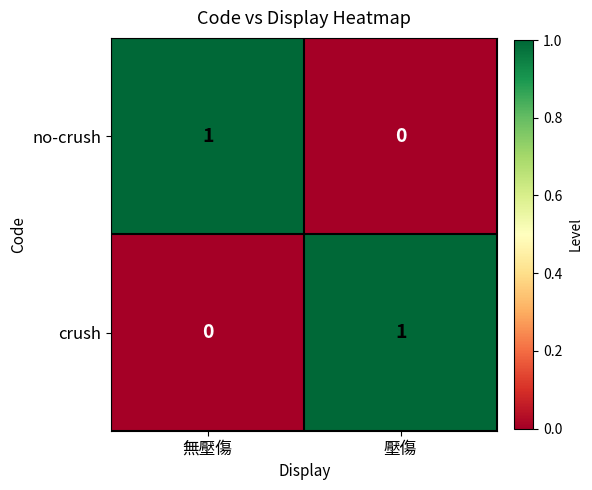

What is the total value across all series at 無壓傷?

1